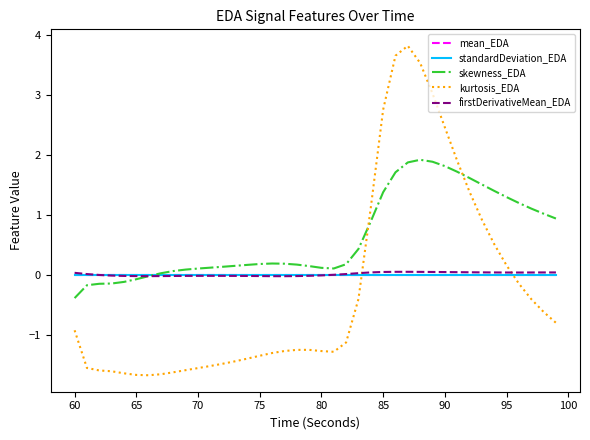

Does the chart have visible grid lines?

No